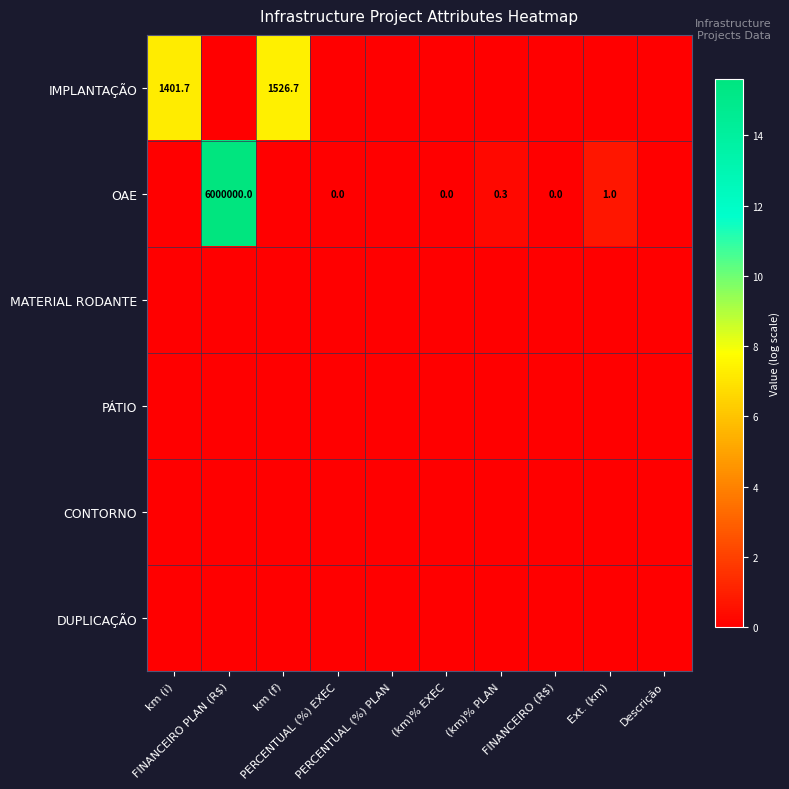

Is the value of OAE at Descrição greater than the value of PÁTIO at km (i)?

No